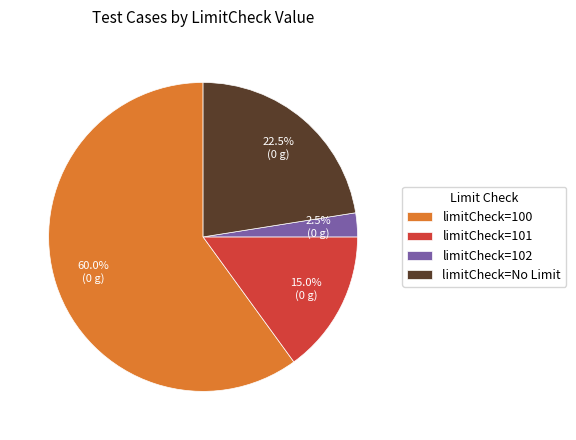

What is the ratio of the value at limitCheck=No Limit to the value at limitCheck=101?

1.5